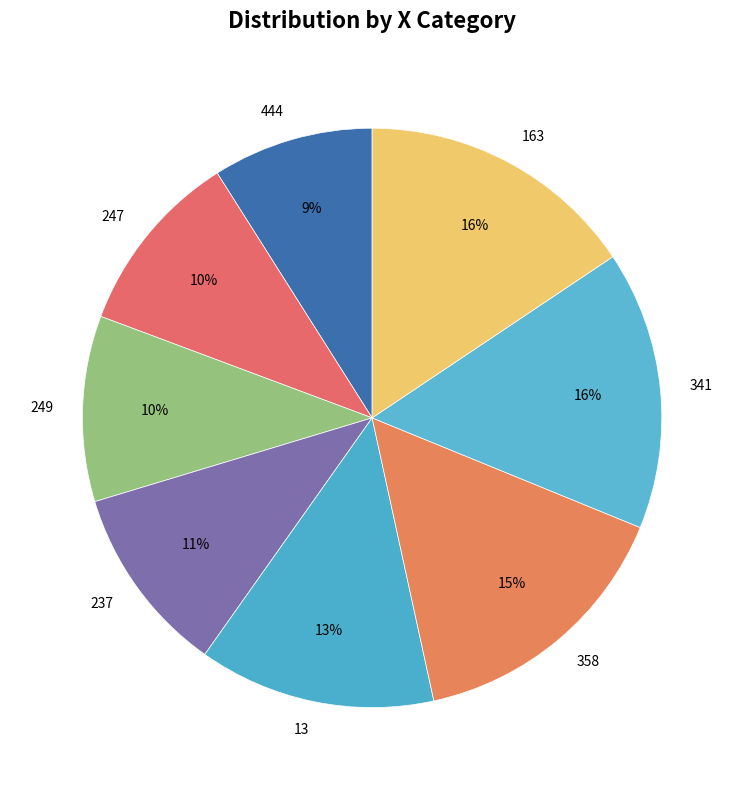

Which has a higher value, 237 or 444?

237